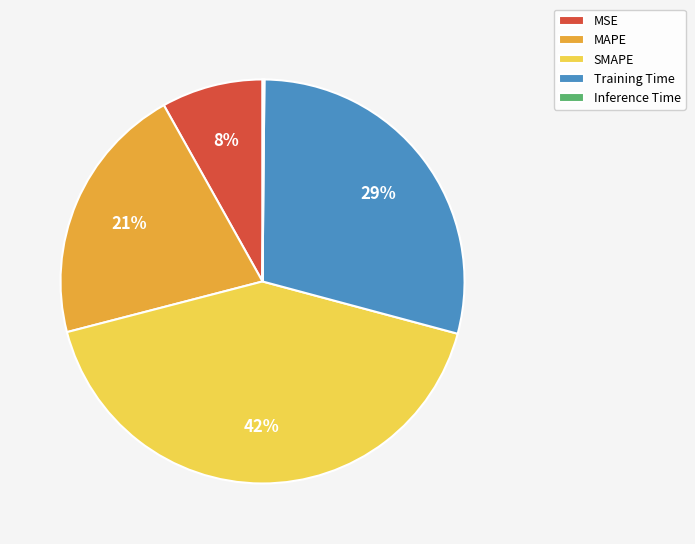

True or false: SMAPE accounts for 34% of the total.

False